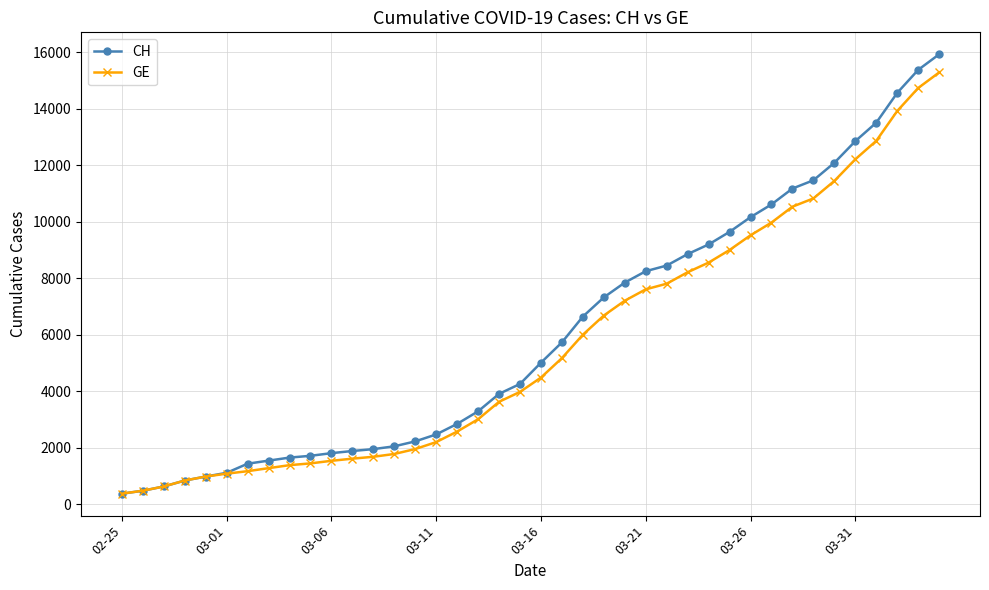

What is the value of the CH point at the 9th from the left?

1652